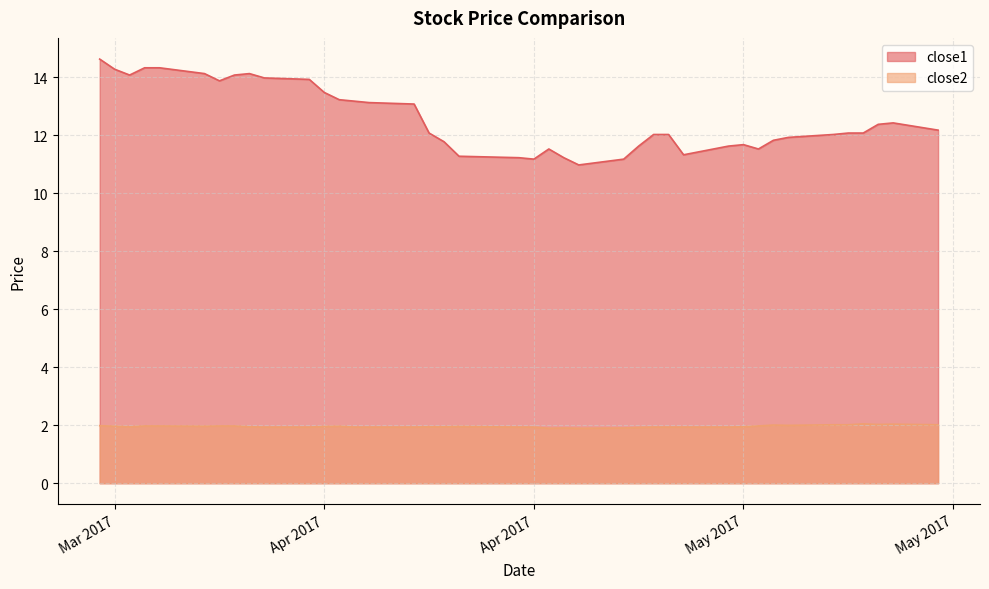

True or false: close2 and close1 cross at least once.

False